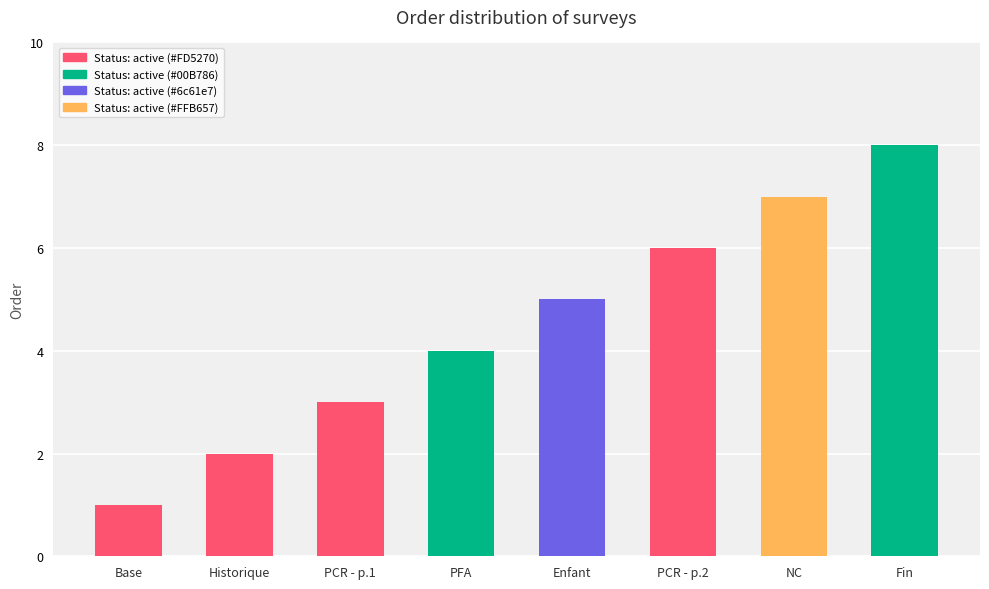

What is the sum of the values at Base and NC?

8